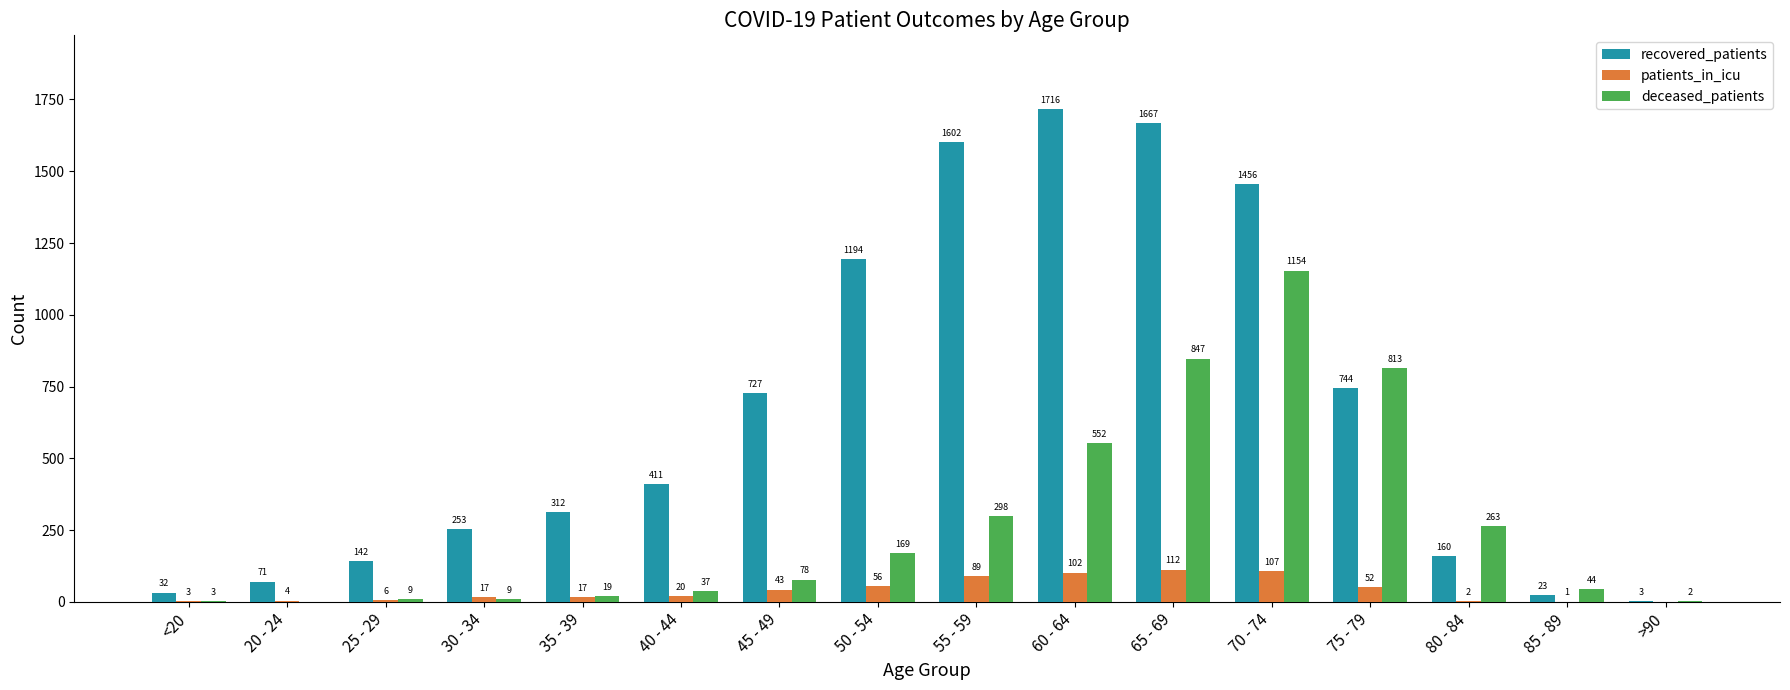

Does the chart contain stacked bars?

No